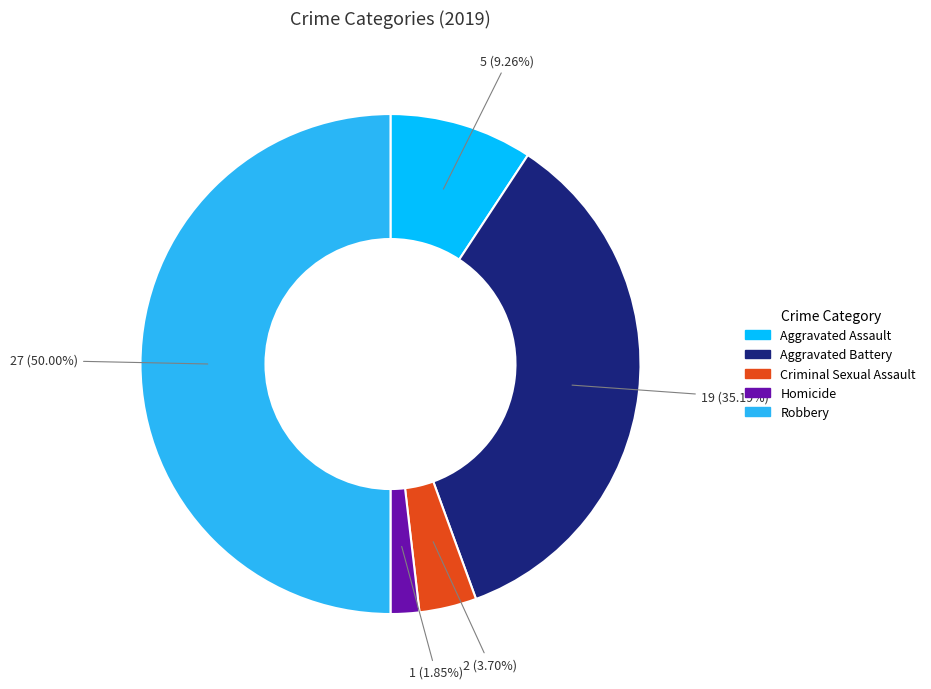

Is Criminal Sexual Assault the majority of the pie?

No